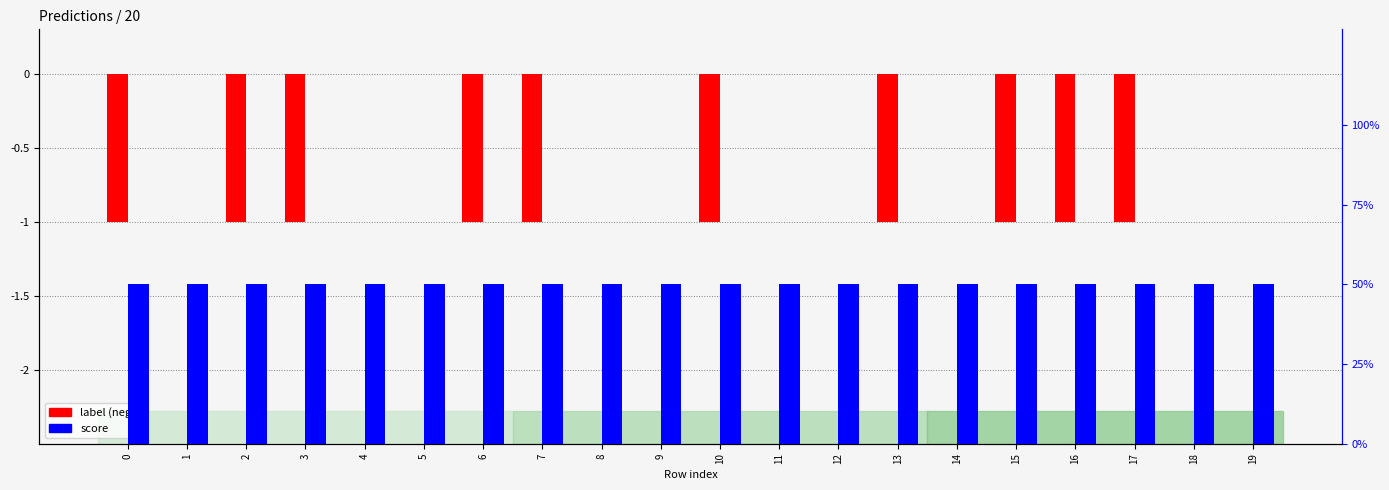

Which series has the largest range (max minus min)?

label